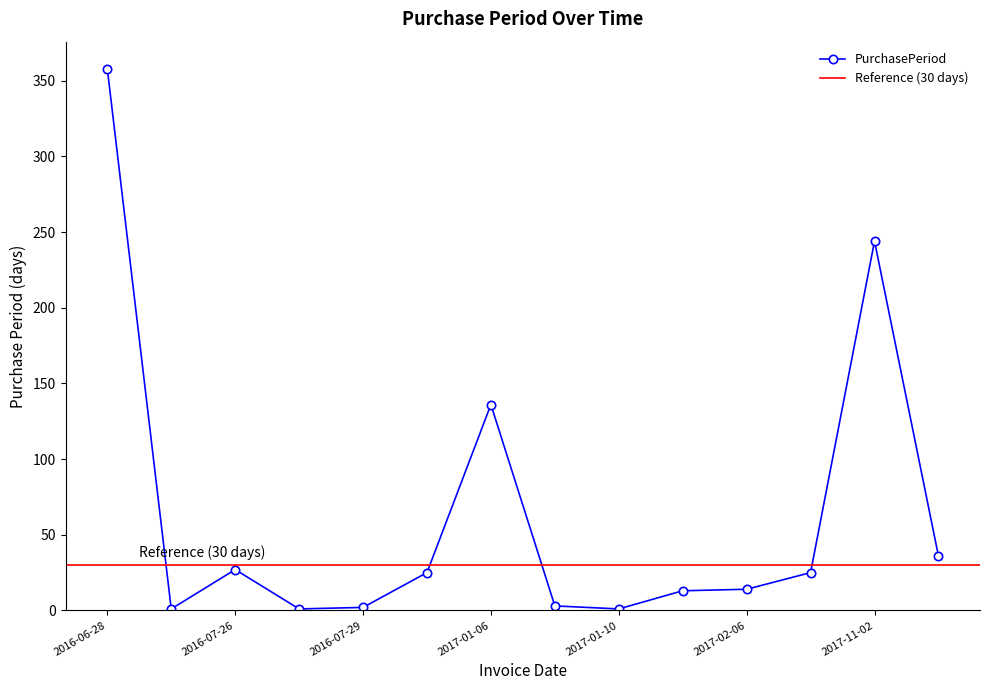

What is the label of the 11th point from the left?

2017-02-06